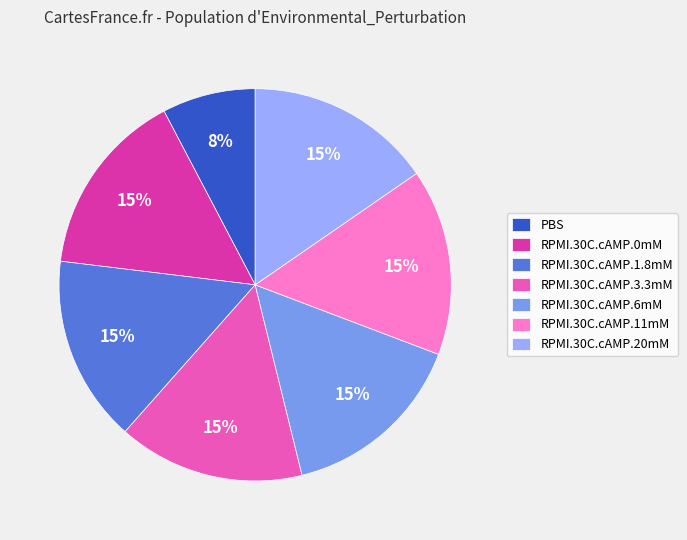

What is the smallest slice in the pie chart?

PBS